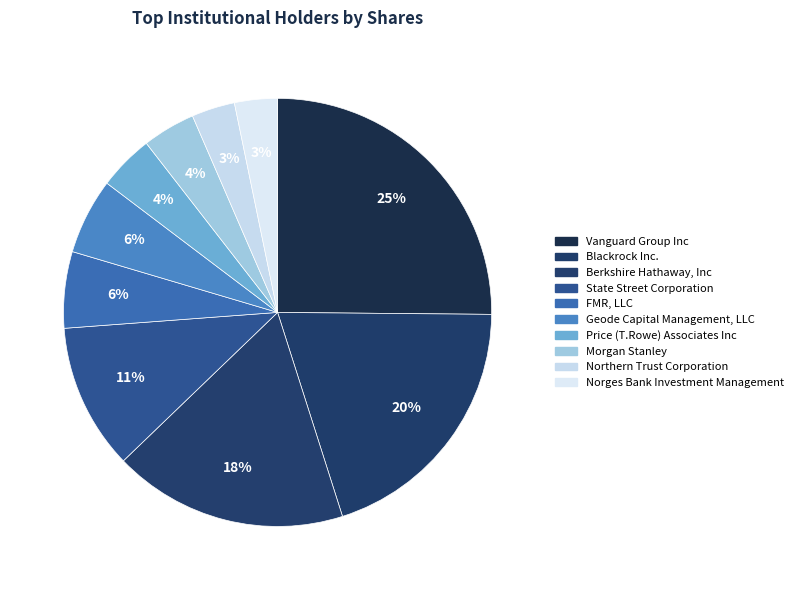

The Northern Trust Corporation slice represents 1% of the pie. True or false?

False